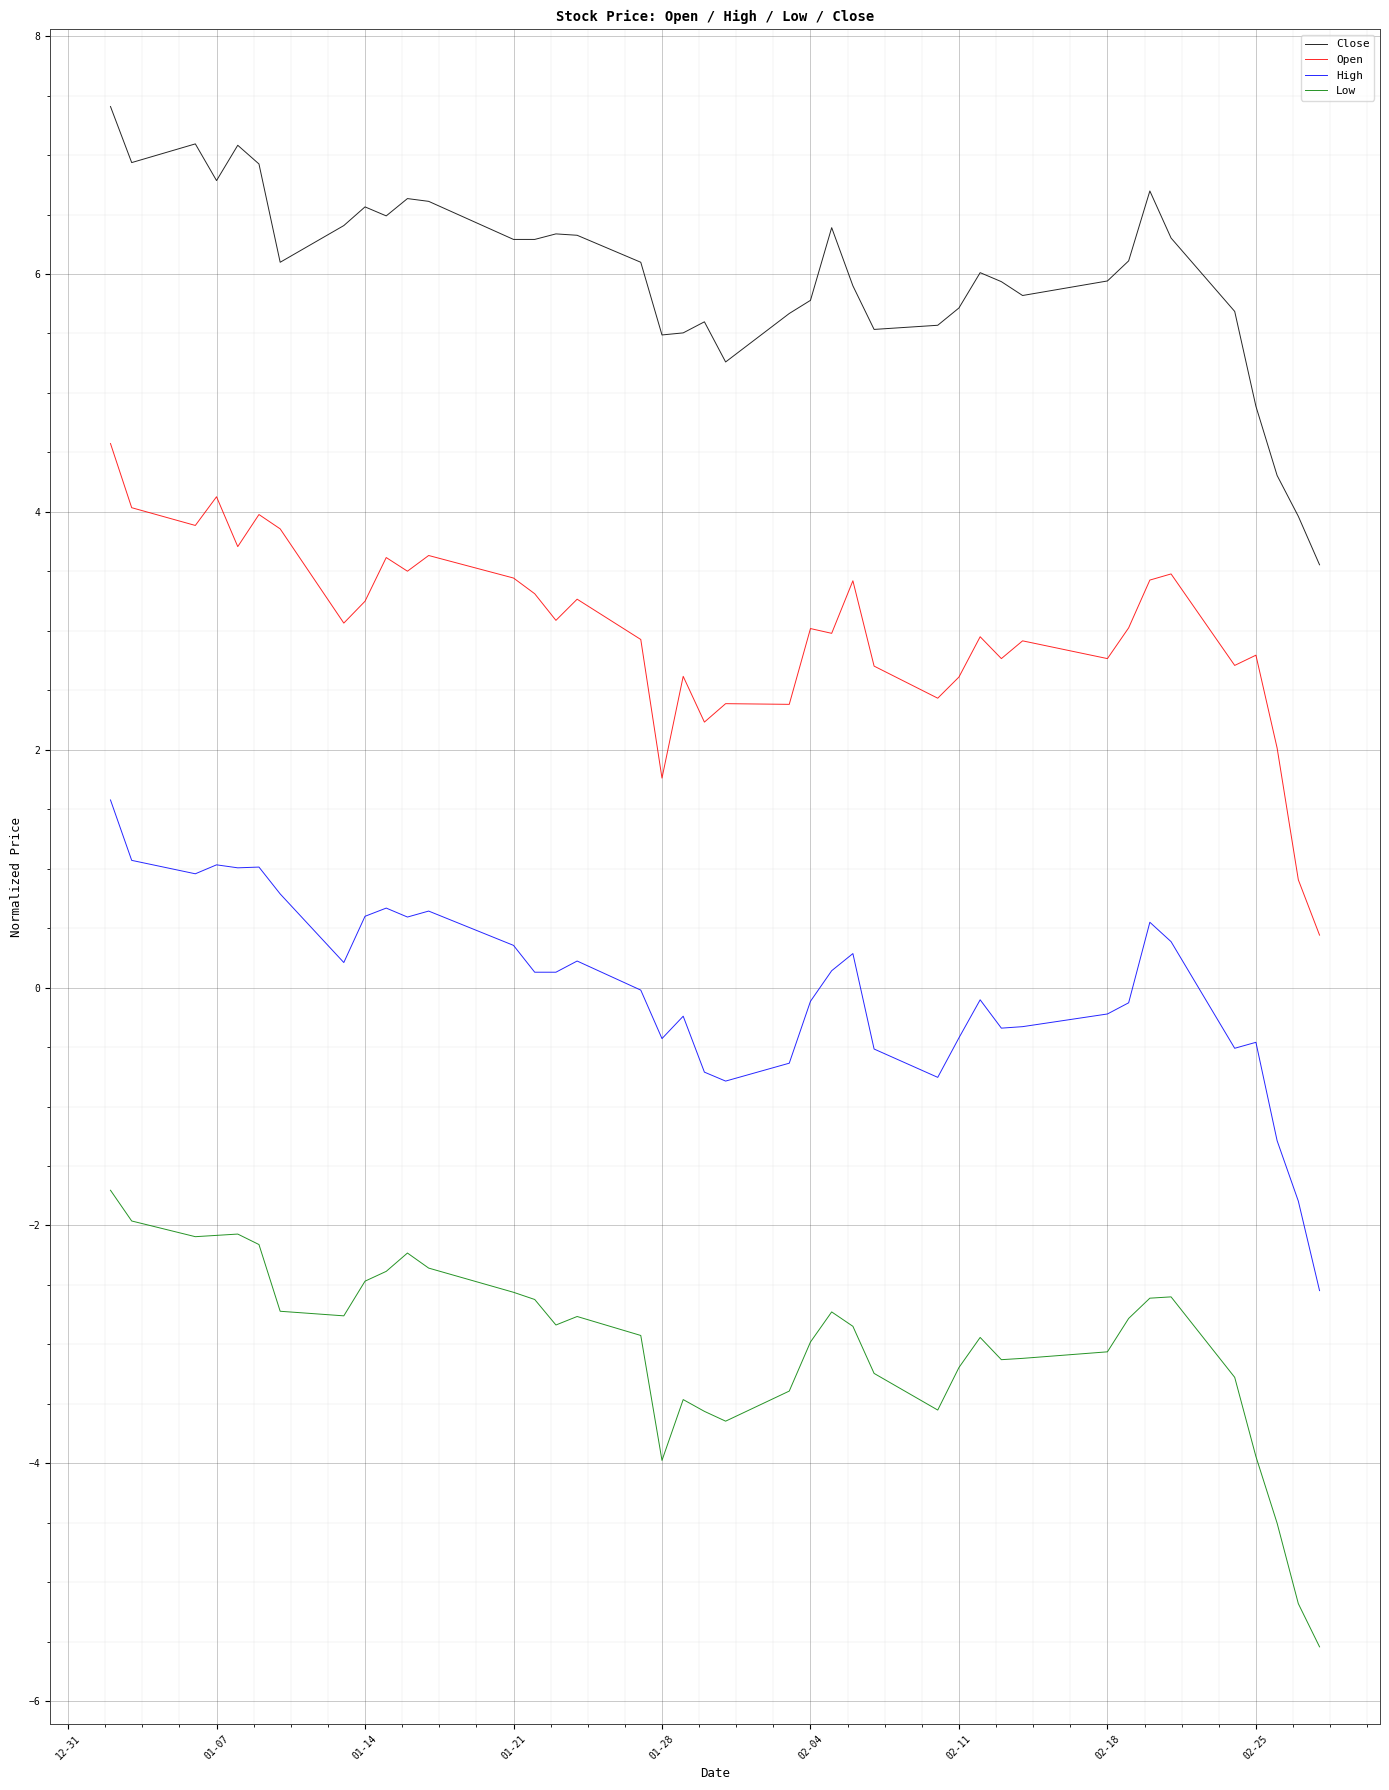

What is the minimum value for Close?

3.6